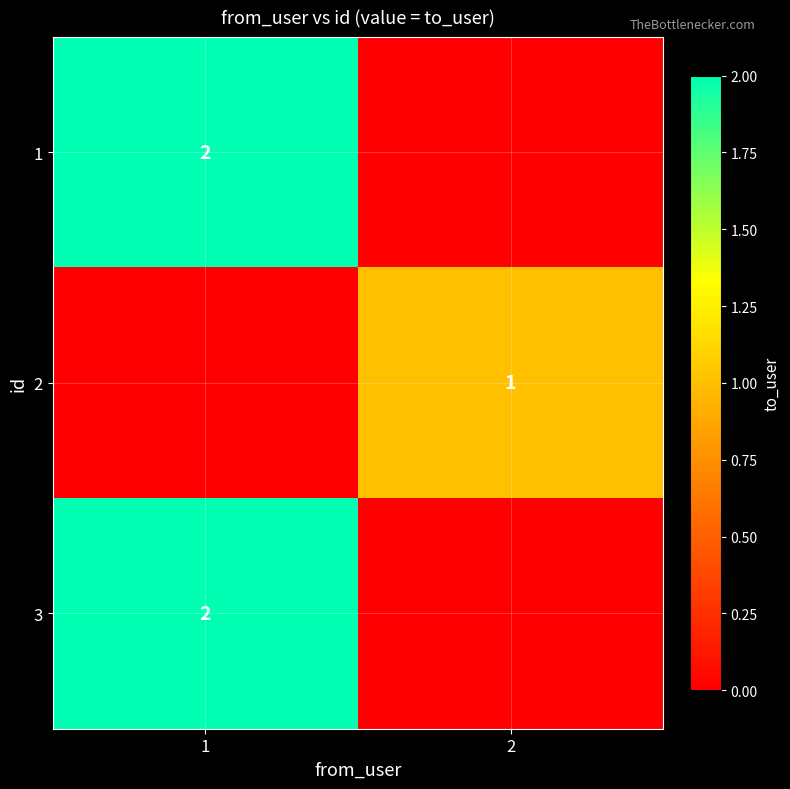

Which label corresponds to the largest value in the chart?

1